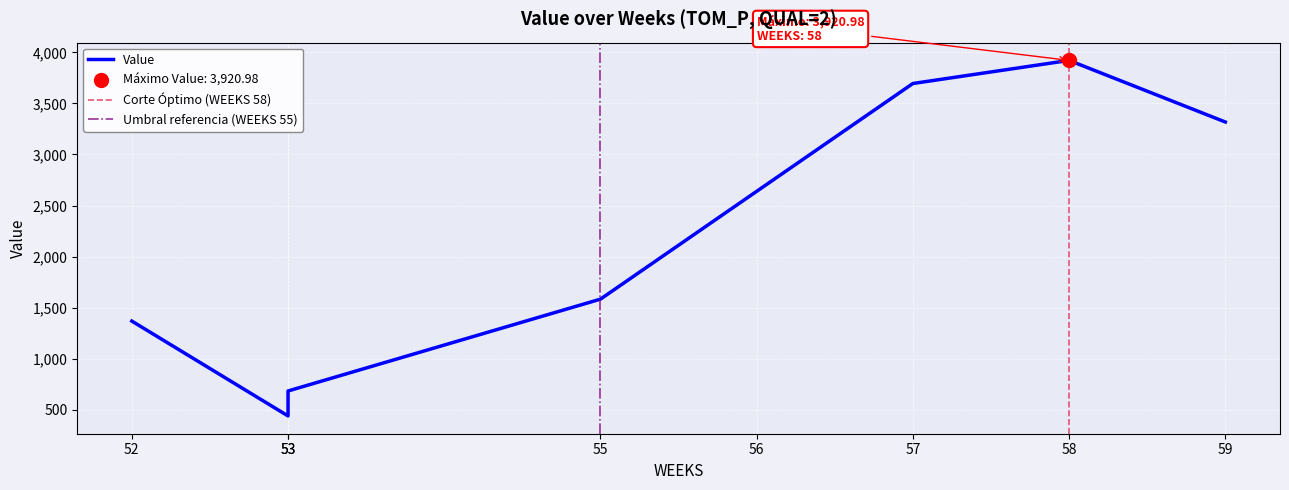

Which has a higher value, 57 or 58?

58